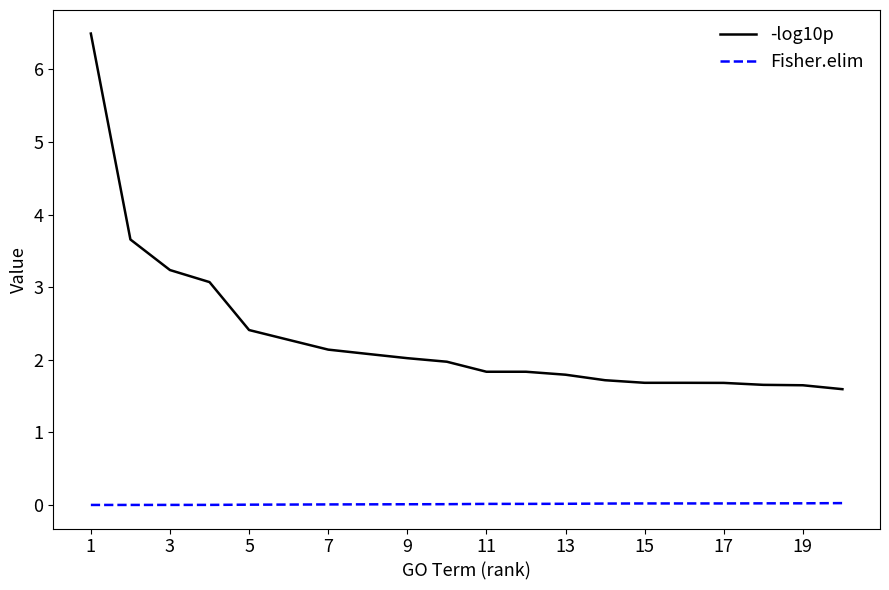

True or false: Fisher.elim and -log10p intersect in this chart.

False